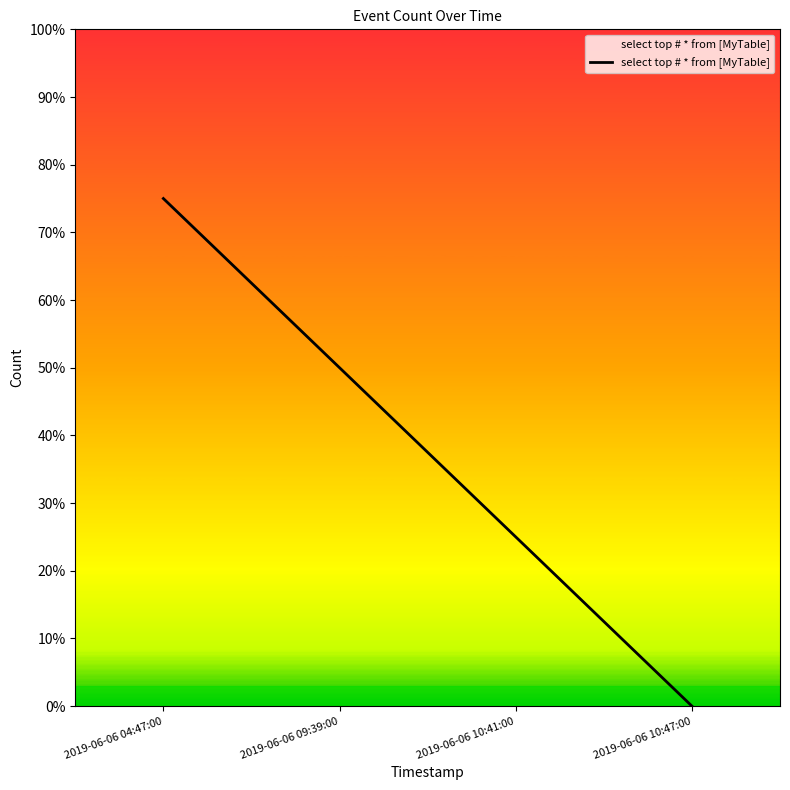

Reading left to right, what are all the values shown in this chart?

2019-06-06 04:47:00=0.8	2019-06-06 09:39:00=0.5	2019-06-06 10:41:00=0.2	2019-06-06 10:47:00=0.0